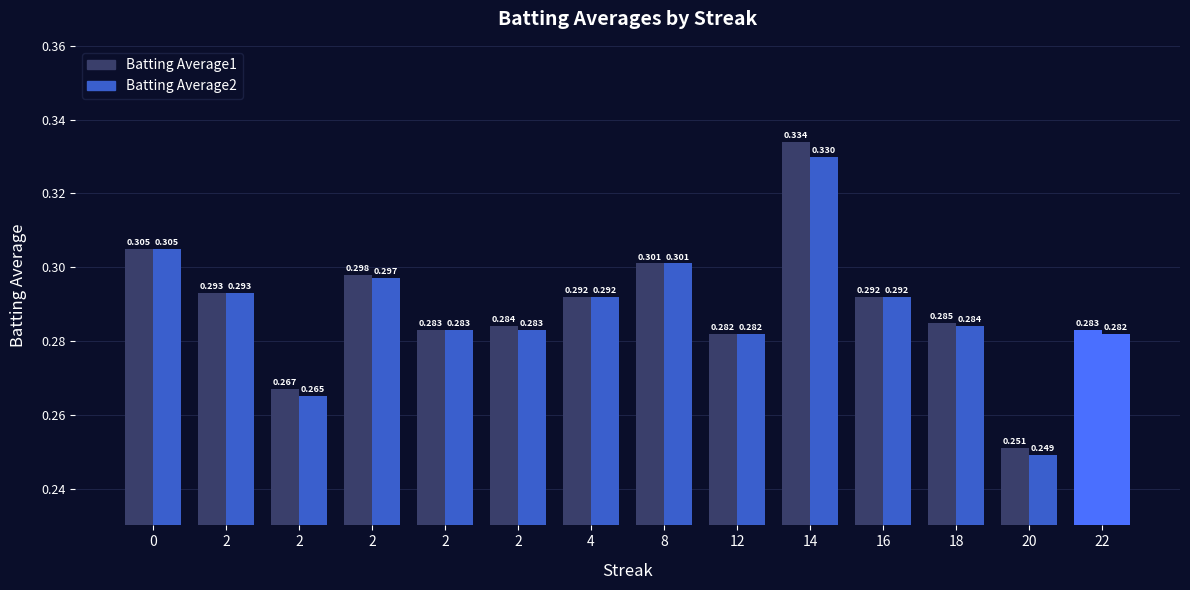

List the series in order of their peak value, highest first.

Batting Average1, Batting Average2